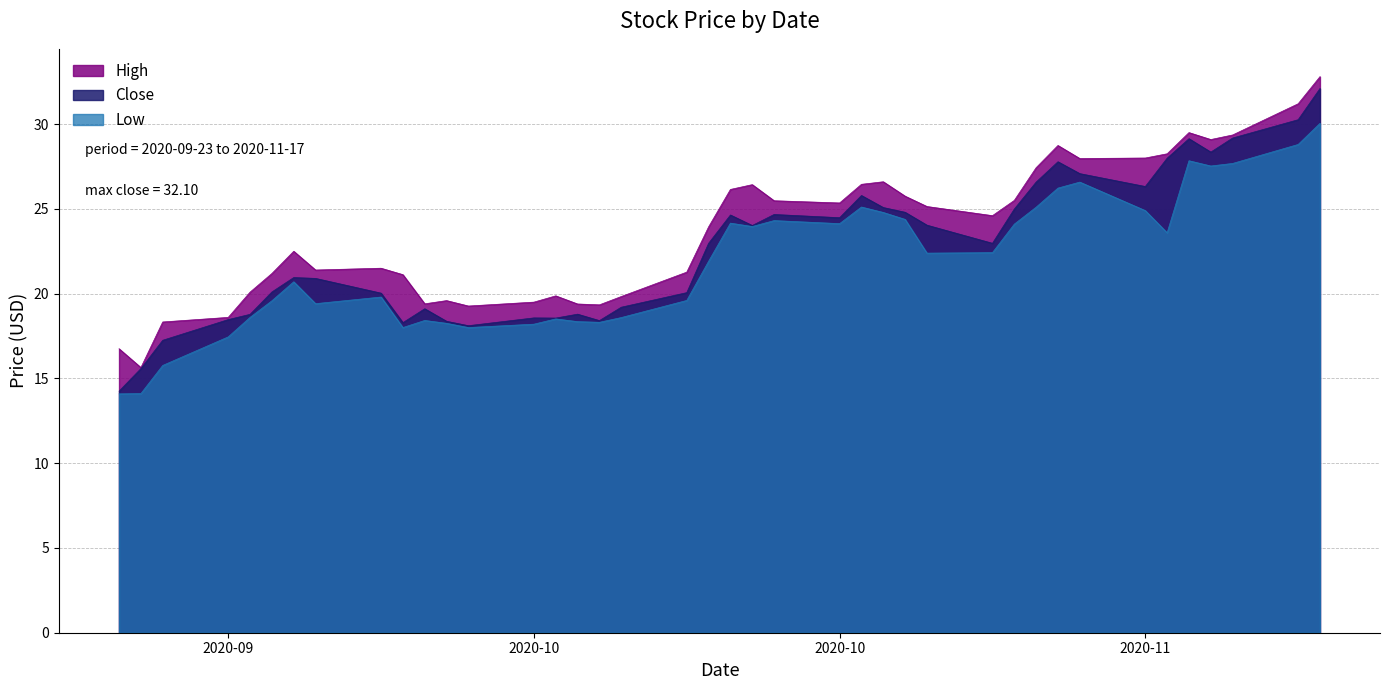

What is the lowest value of the Close series?

14.2